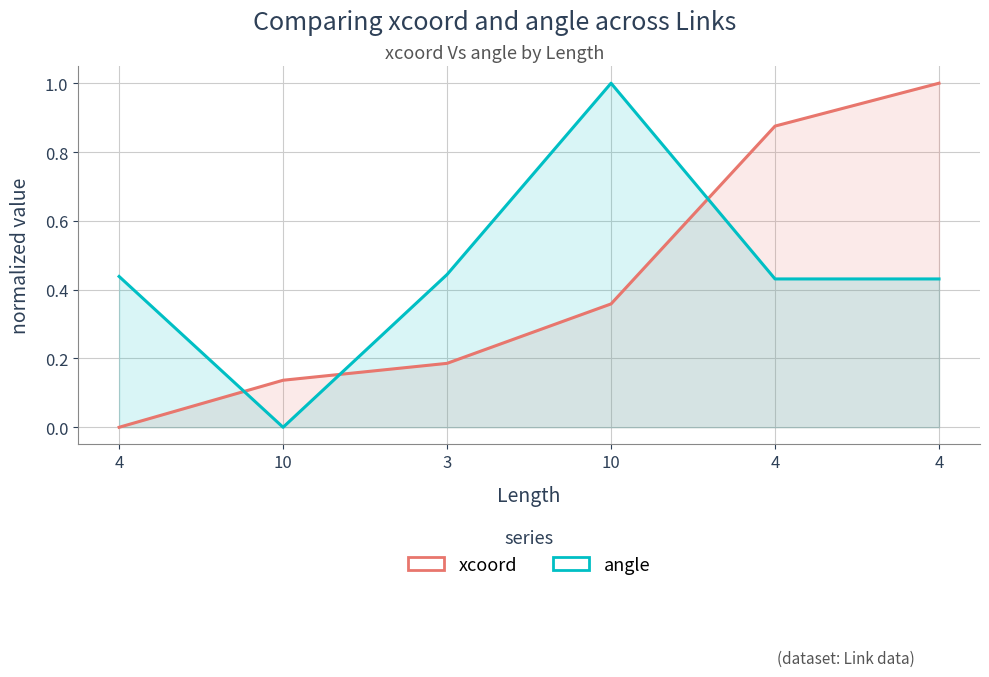

Between 10 and 4, which series saw the biggest shift?

xcoord